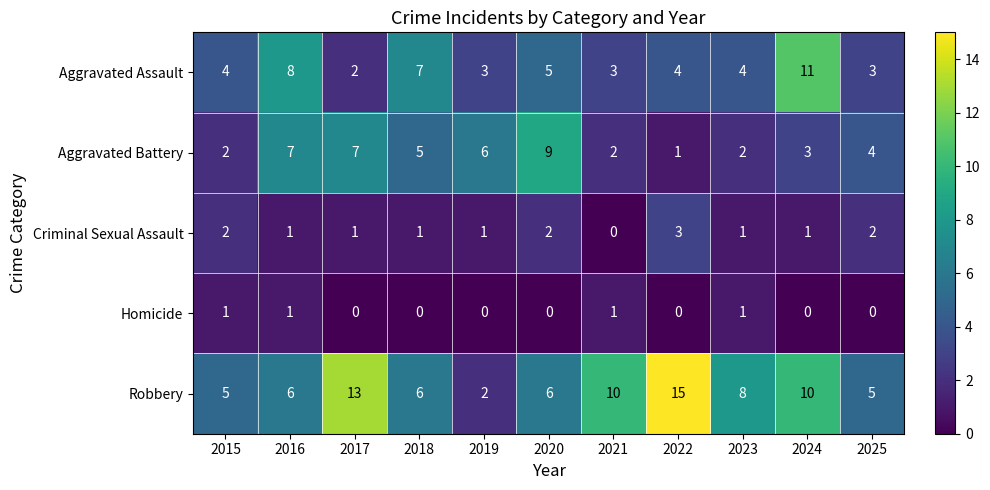

At which label does Aggravated Battery first exceed 4?

2016